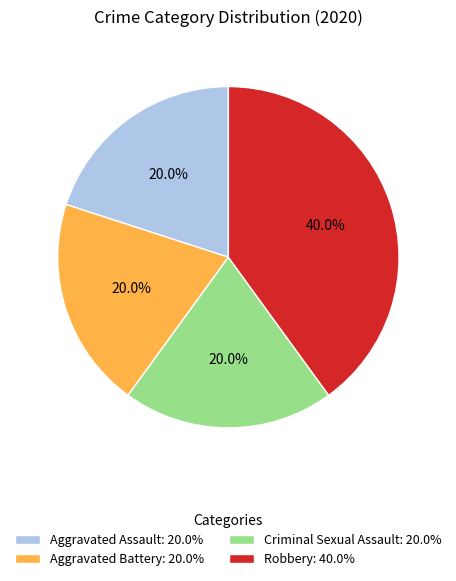

How many slices are in this pie chart?

4